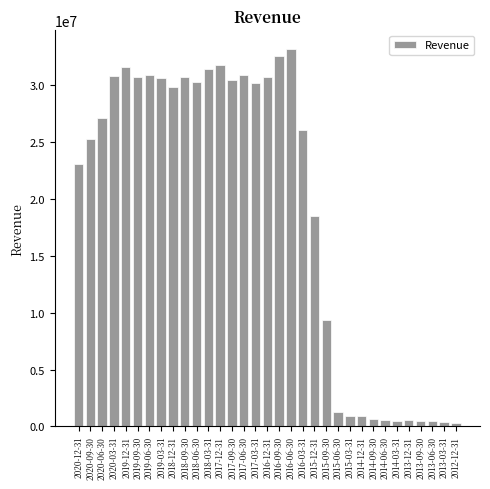

What is the greatest value displayed?

33162000